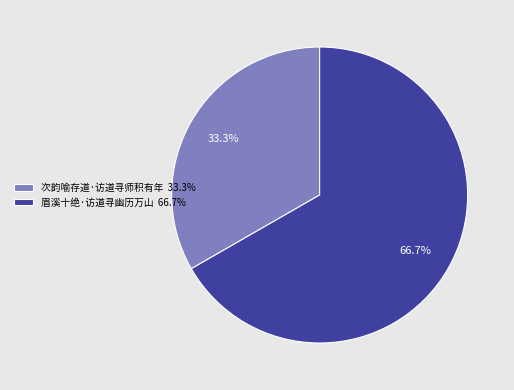

How many segments does this pie chart have?

2